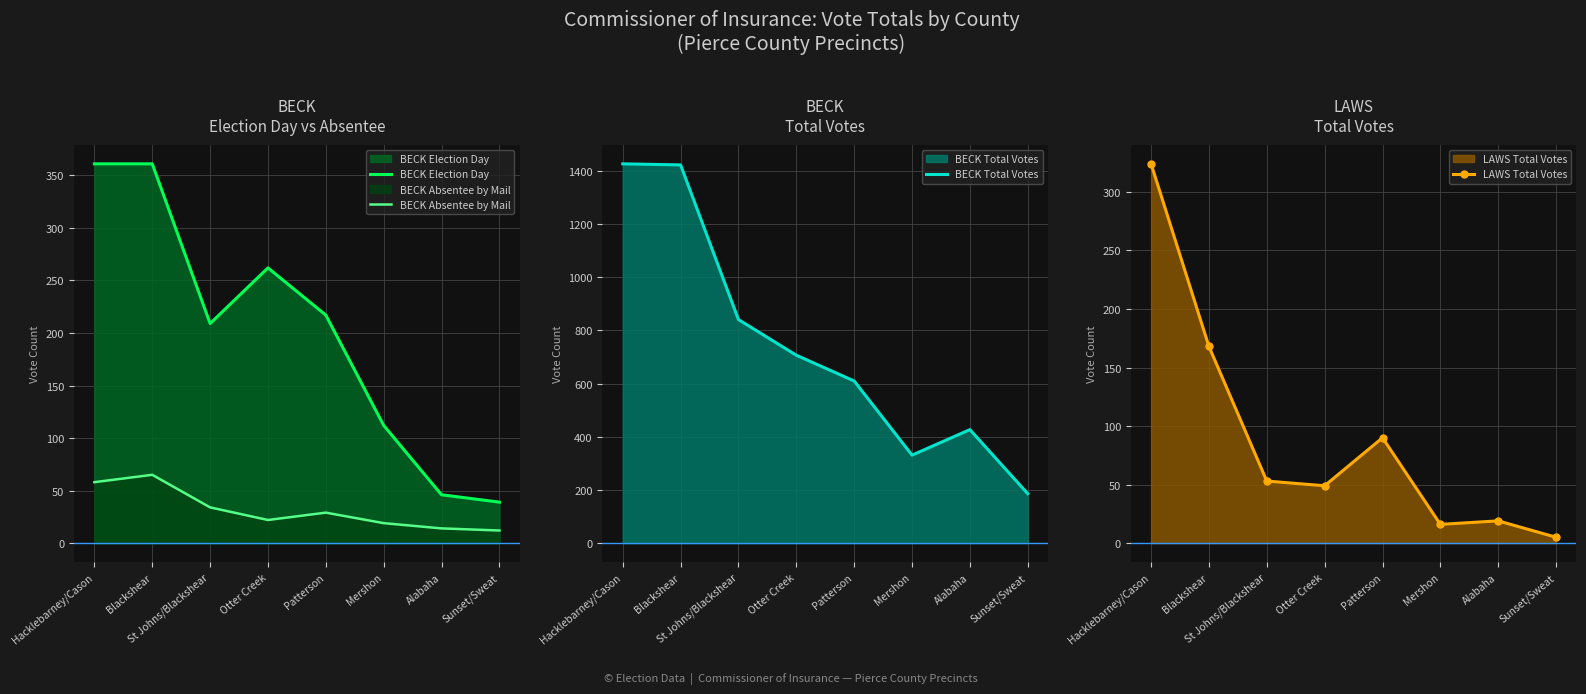

What is the value of the LAWS Total Votes point at the 1st from the left?

324